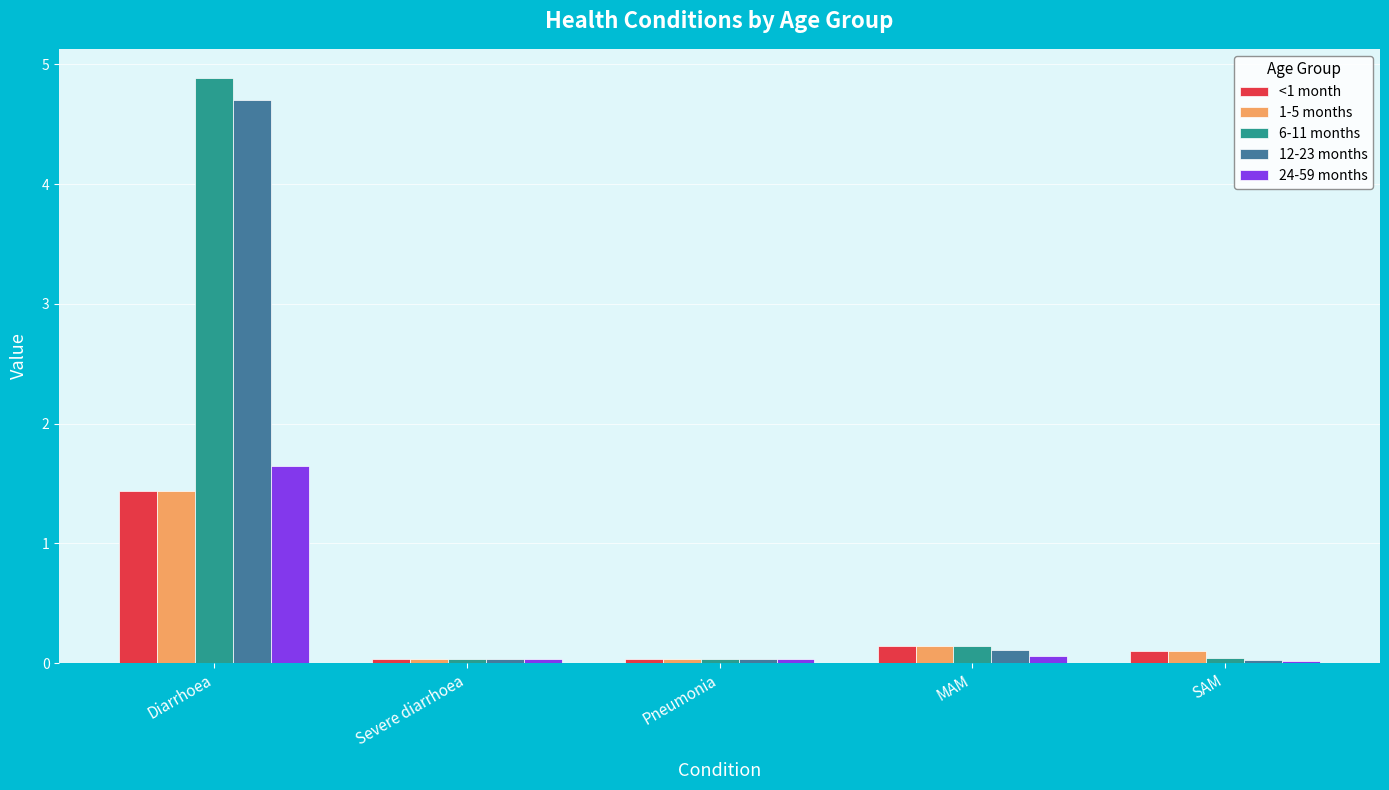

How many bars are there in each group?

5